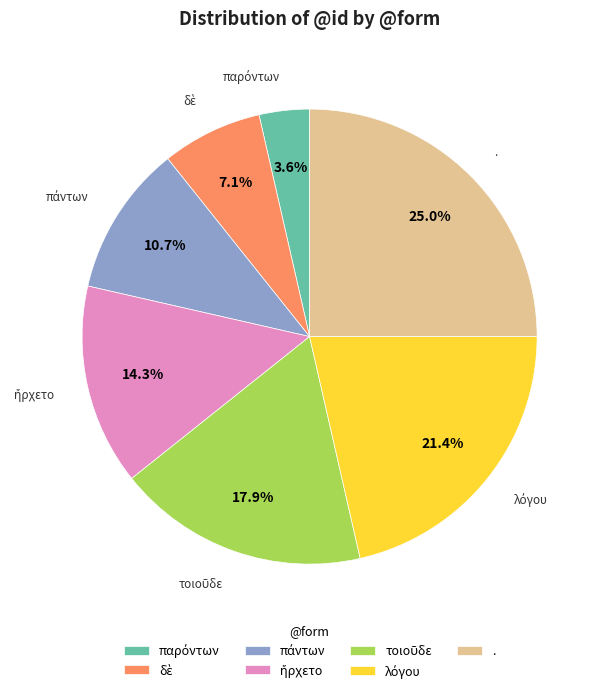

Is there a majority slice in this chart?

No